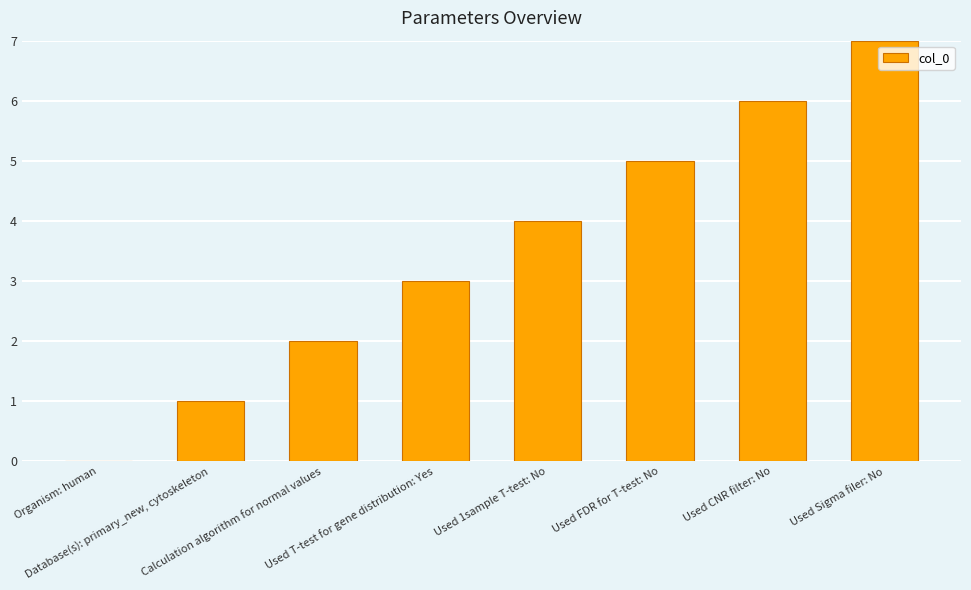

What is the maximum value shown in the chart?

7